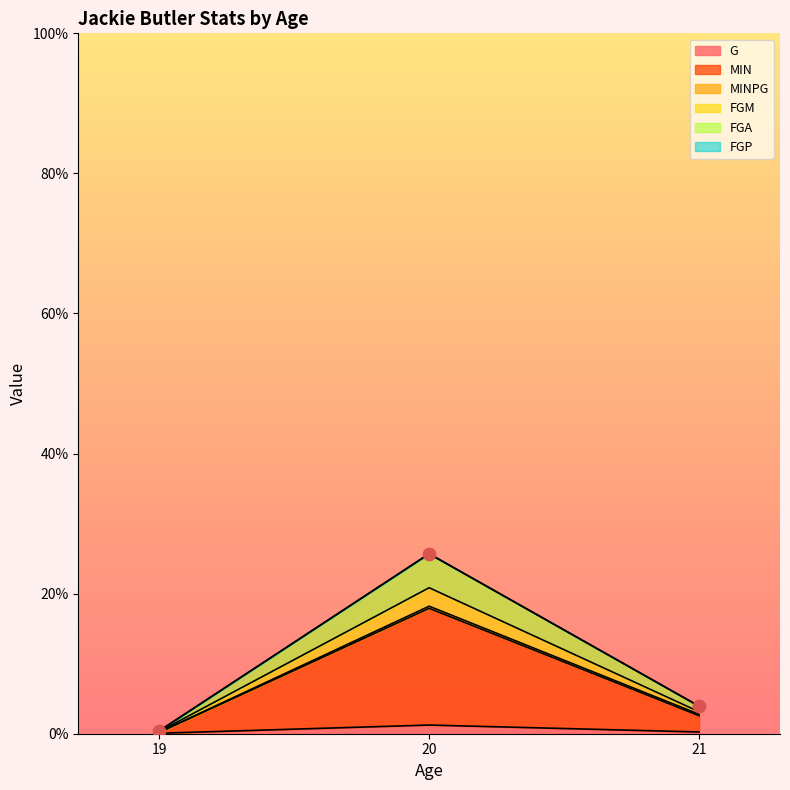

Which series reaches the minimum Y coordinate?

G